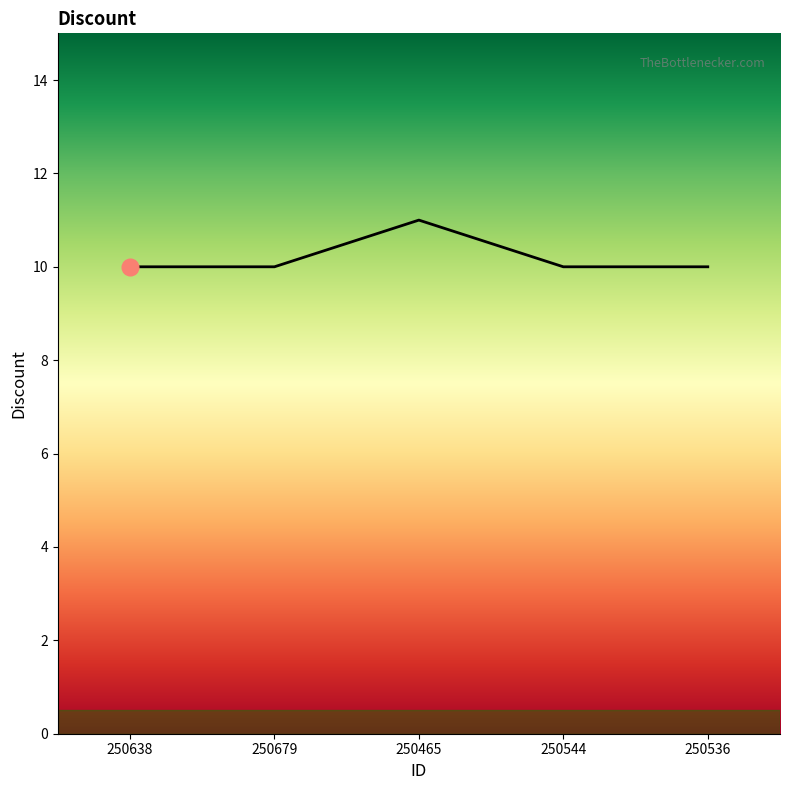

How many categories are shown in the chart?

5